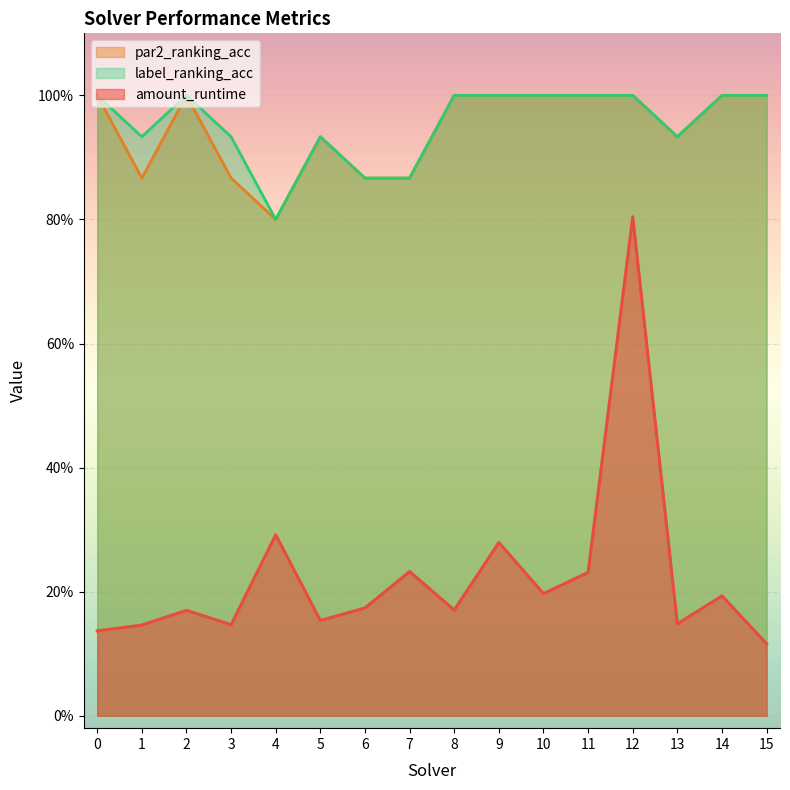

What is the greatest value displayed?

1.0